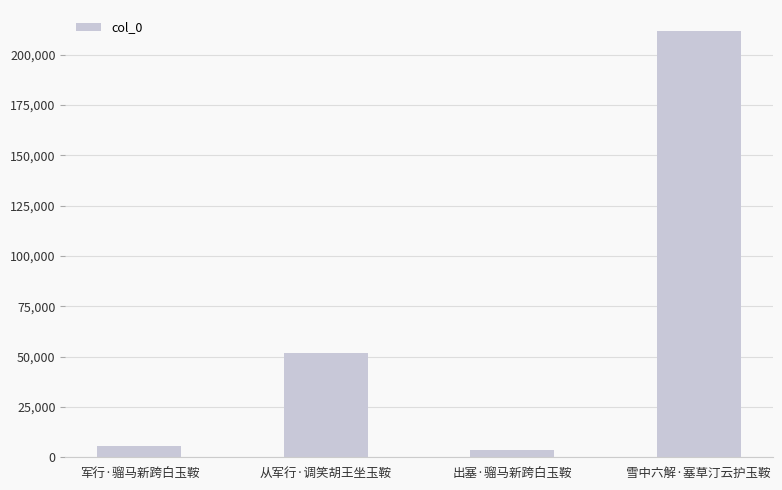

Reading left to right, transcribe all the data shown in this chart.

5521	51940	3697	211626